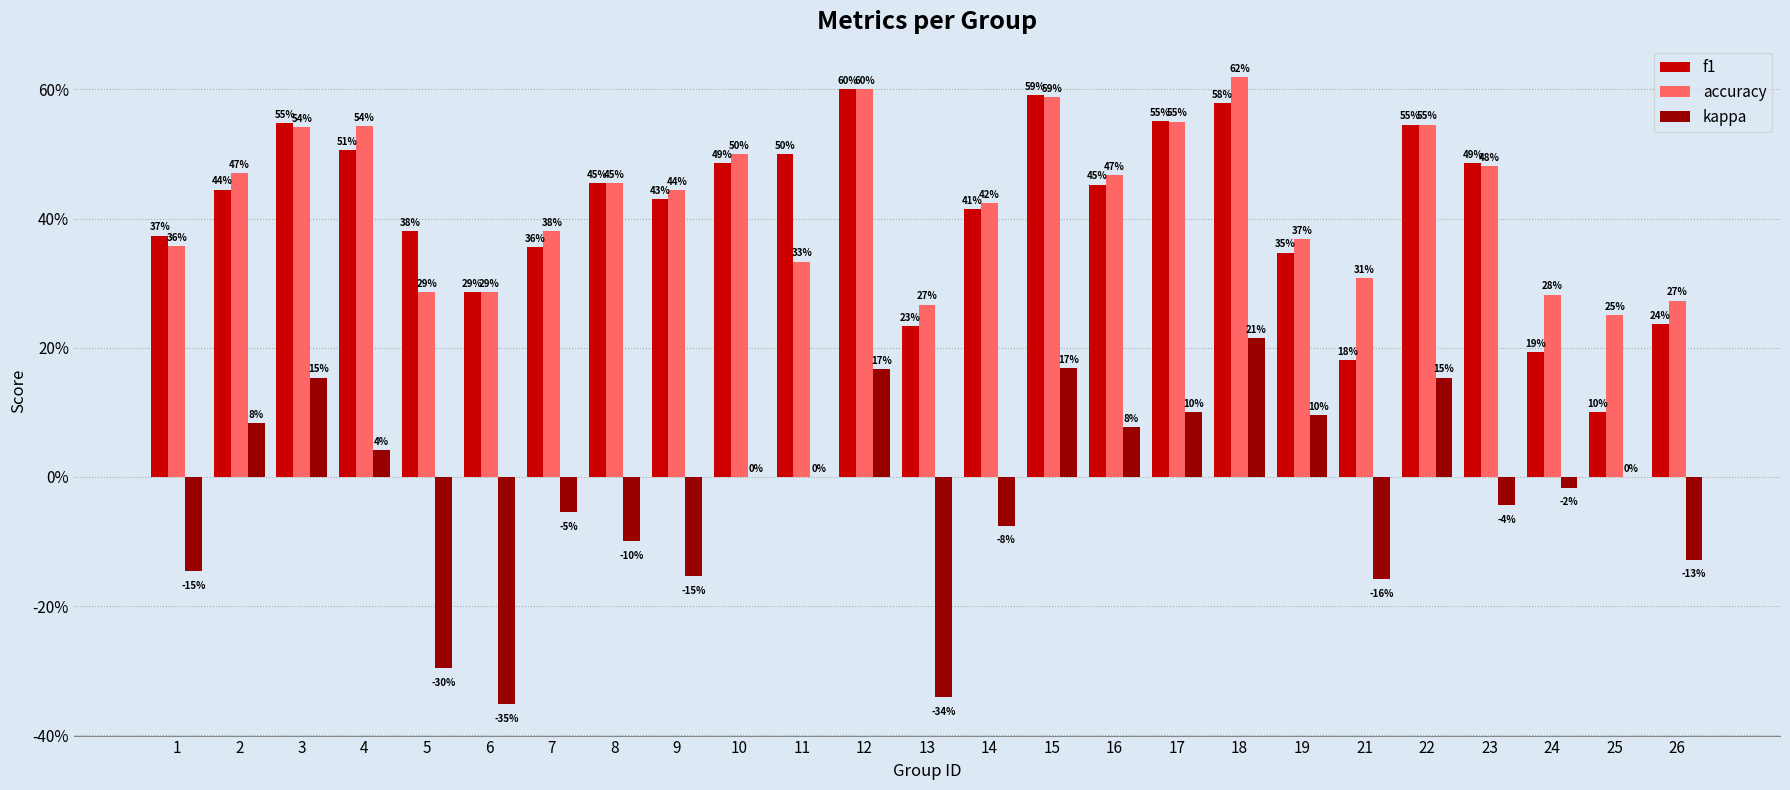

At which category is the sum across all series the highest?

18